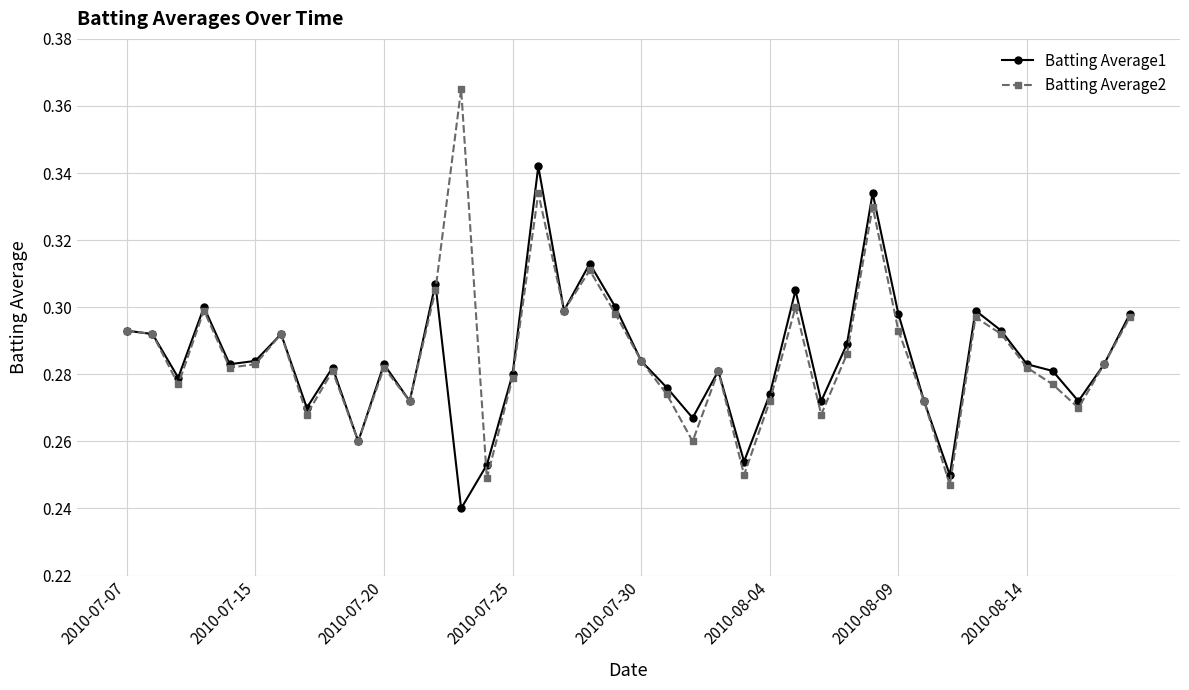

True or false: Batting Average1 has more than 2 interior local peaks.

True